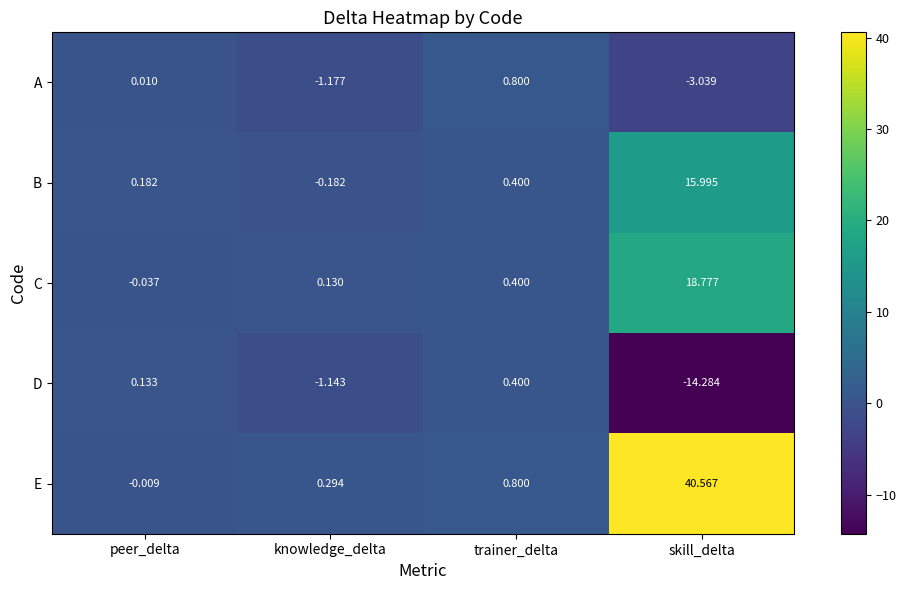

Which series has the largest range (max minus min)?

E